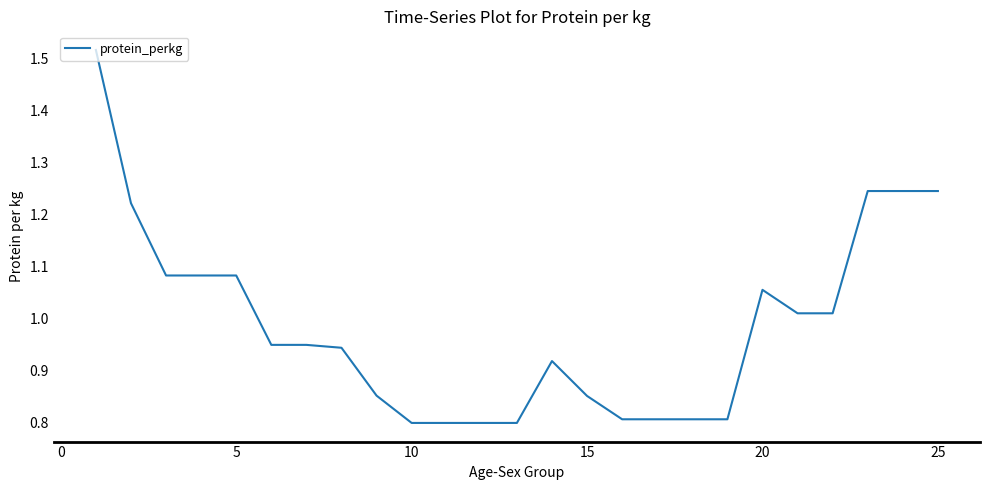

What is the minimum value shown in the chart?

0.8